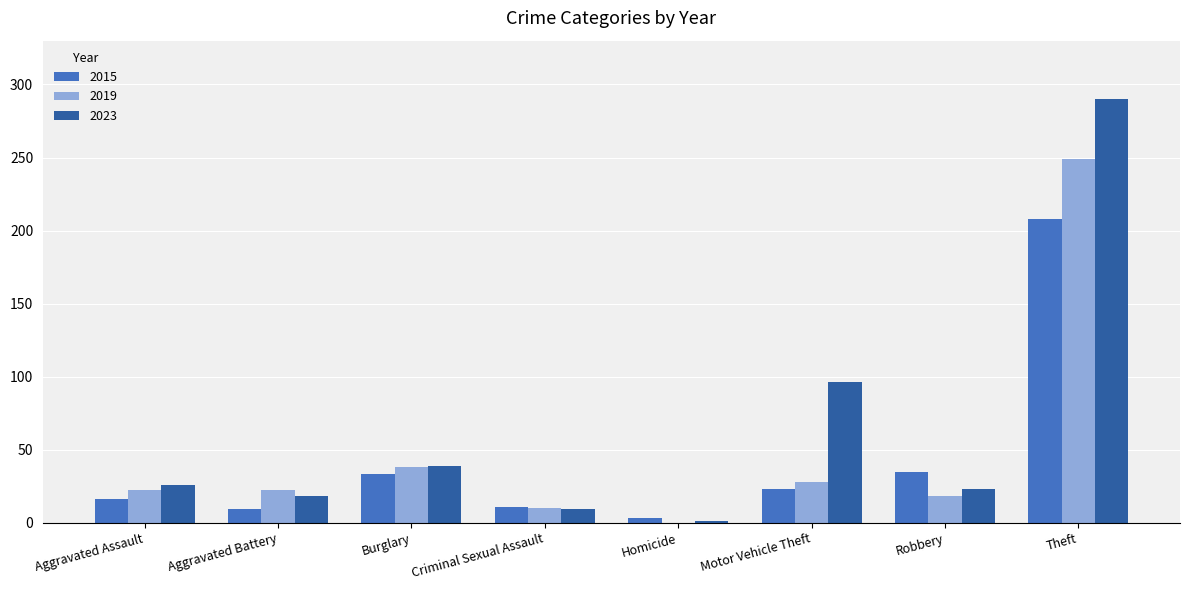

Is it true that 2023 equals 28 at Motor Vehicle Theft?

False